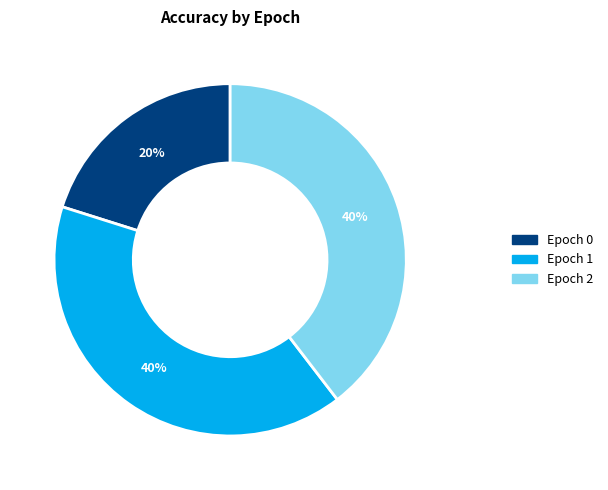

Is there a majority slice in this chart?

No